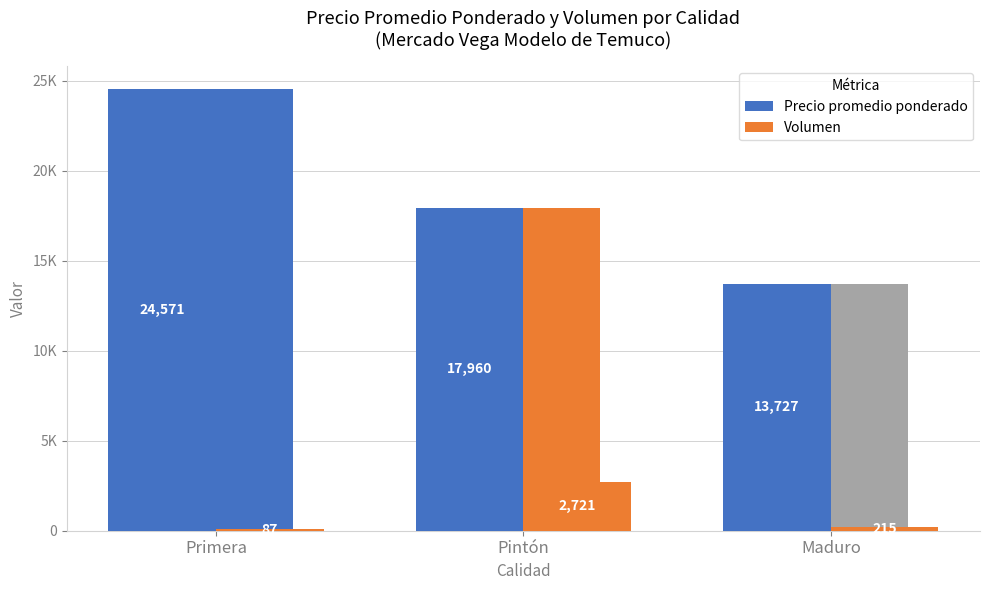

True or false: Volumen has a value of 2721 at Pintón.

True